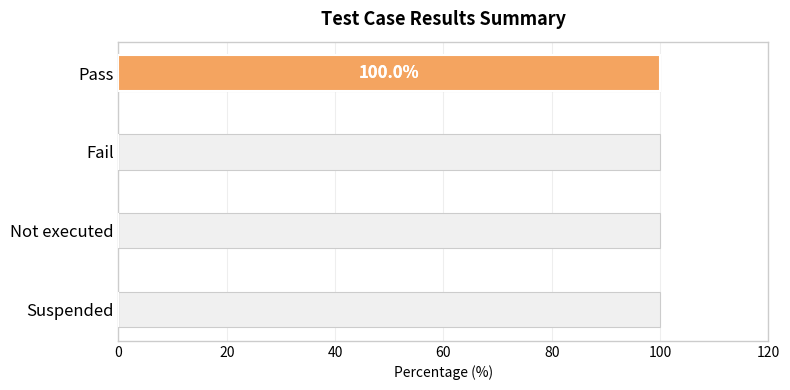

How many values are between 0 and 100?

4